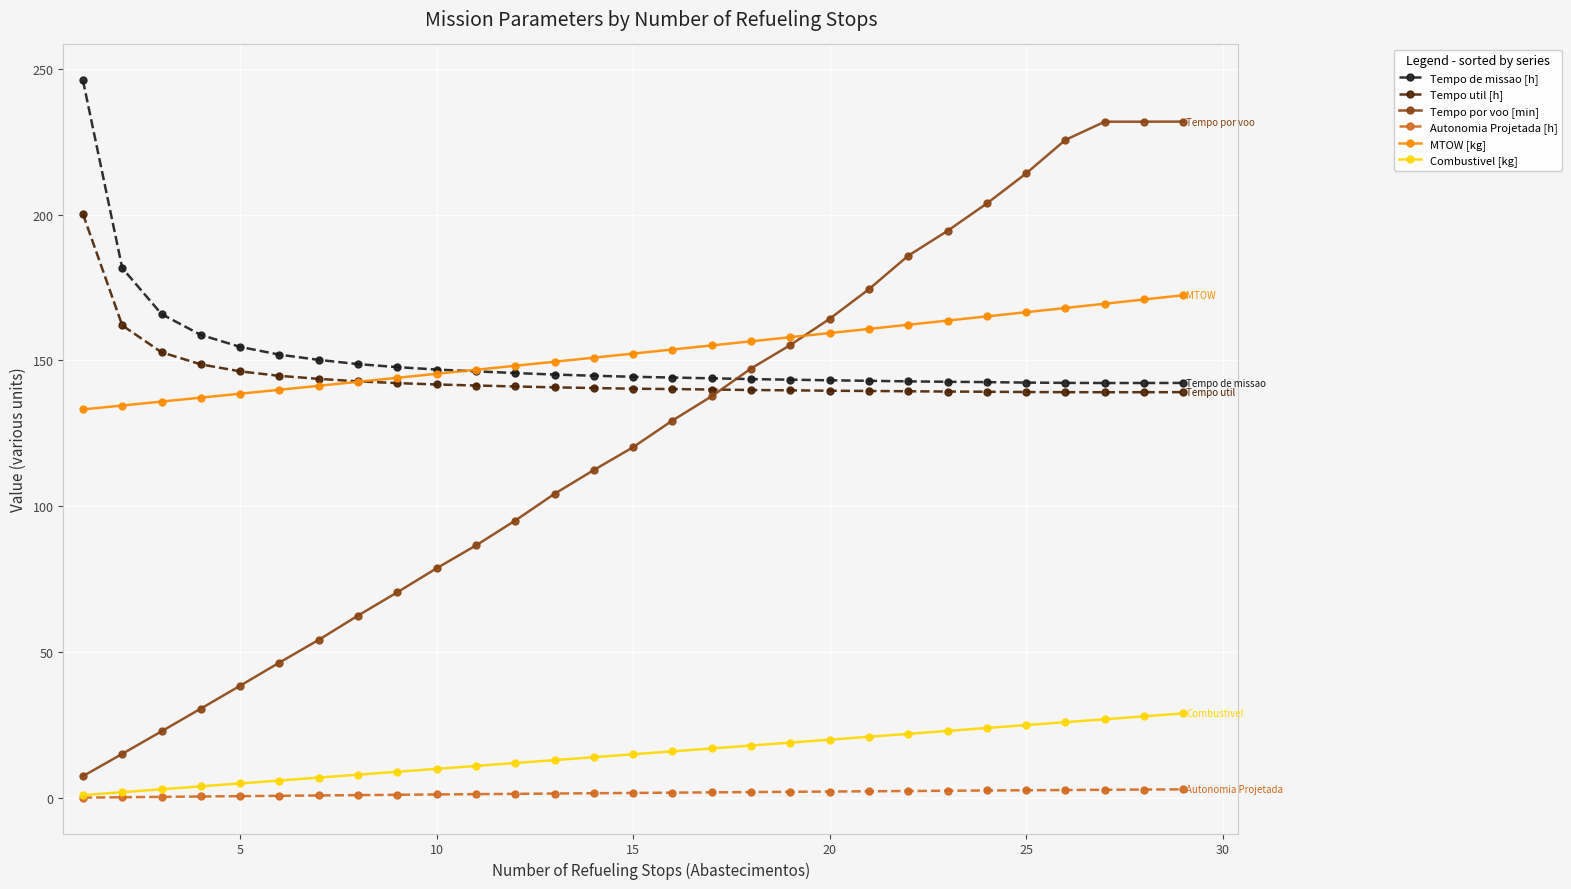

List the series in order of their peak value, lowest first.

Autonomia Projetada [h], Combustivel [kg], MTOW [kg], Tempo util [h], Tempo por voo [min], Tempo de missao [h]